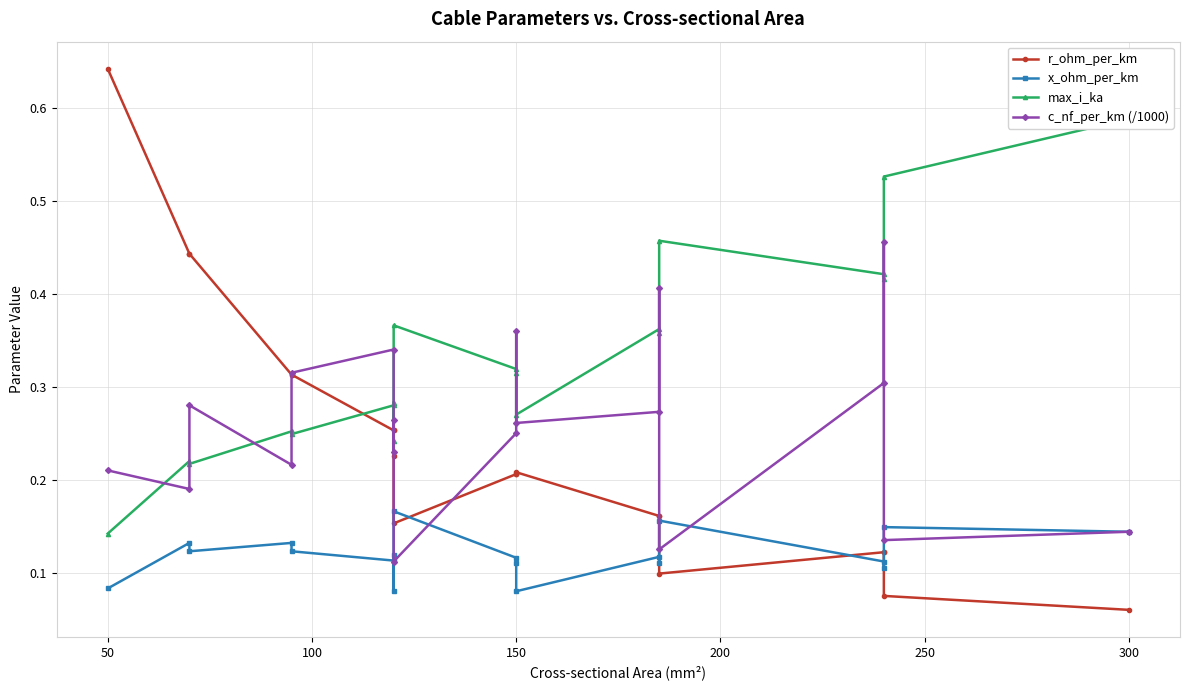

Which has a higher value, 200 or 11?

200